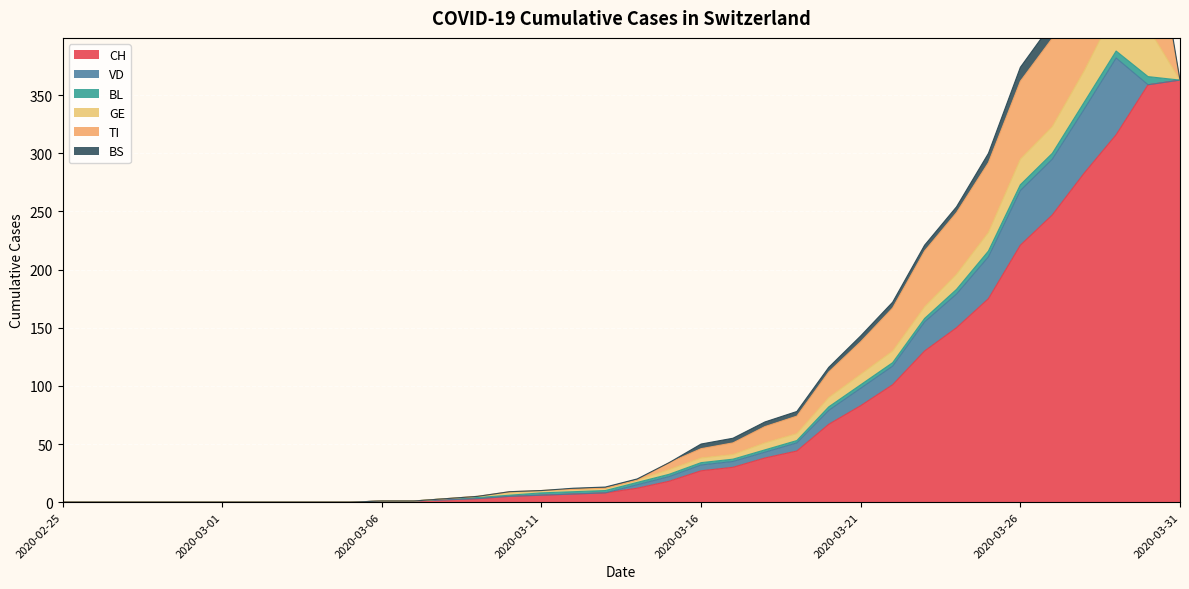

What is the label of the 26th point from the left?

2020-03-21